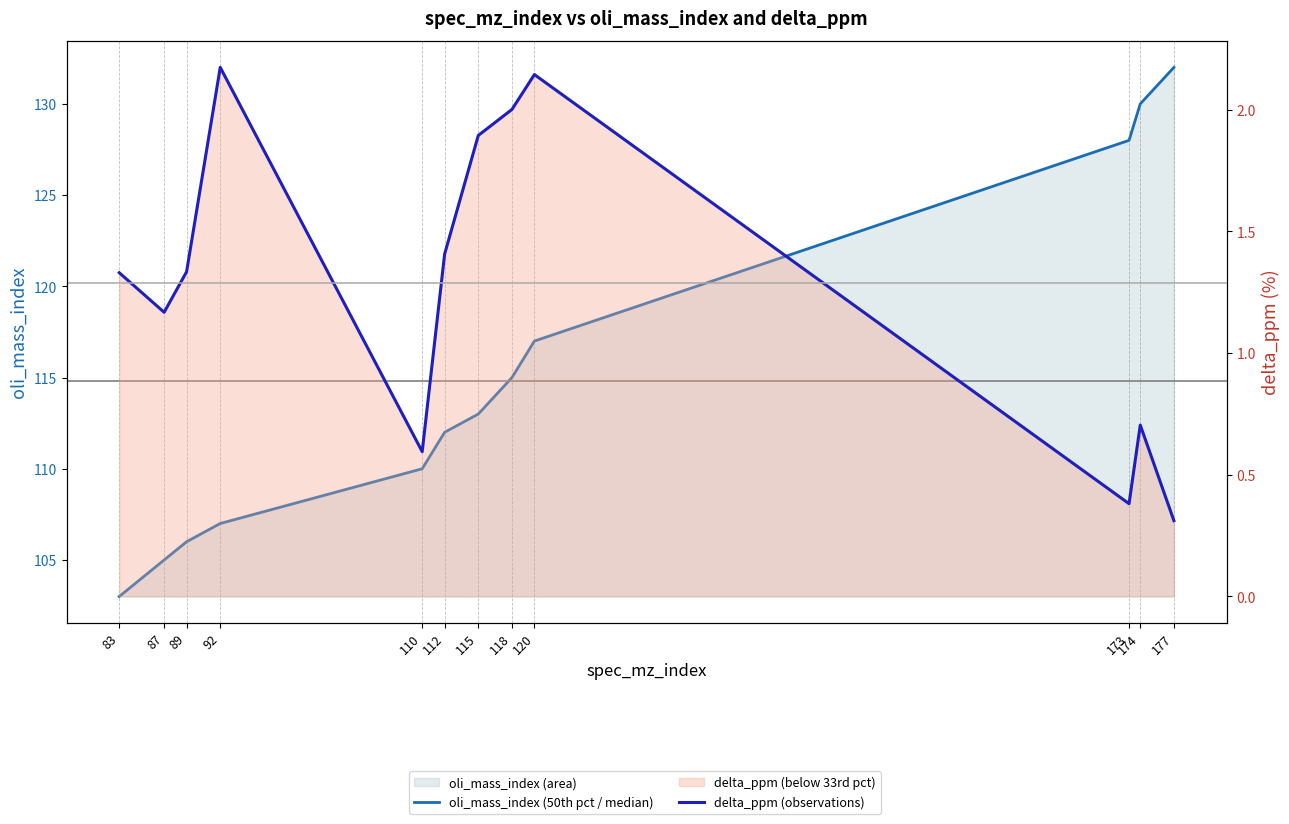

Is the value of oli_mass_index (50th pct / median) at 120 greater than the value of delta_ppm (observations) at 115?

Yes